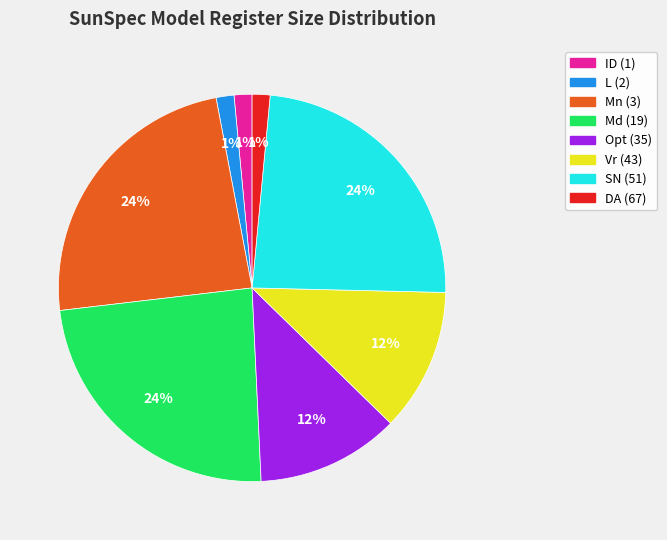

The Mn (3) slice represents 24% of the pie. True or false?

True